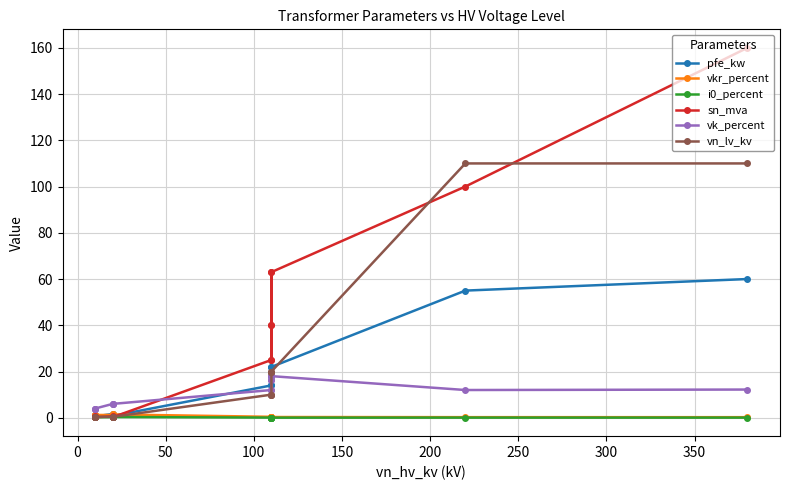

What is the total value across all series at 50?

123.4